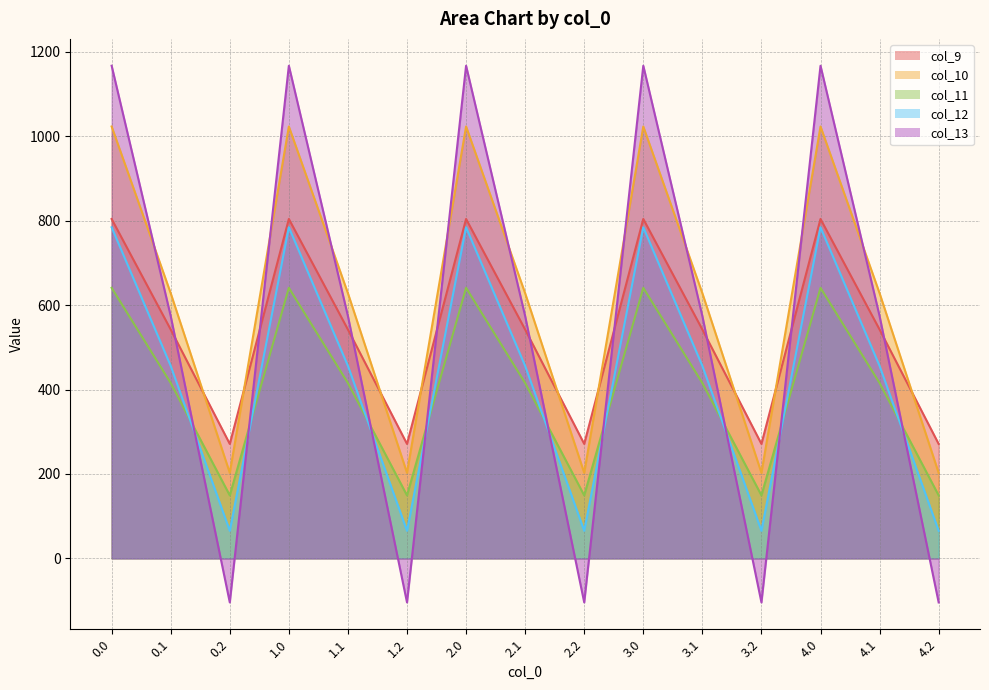

The col_10 series shows 1023.2 at 0.0. True or false?

True